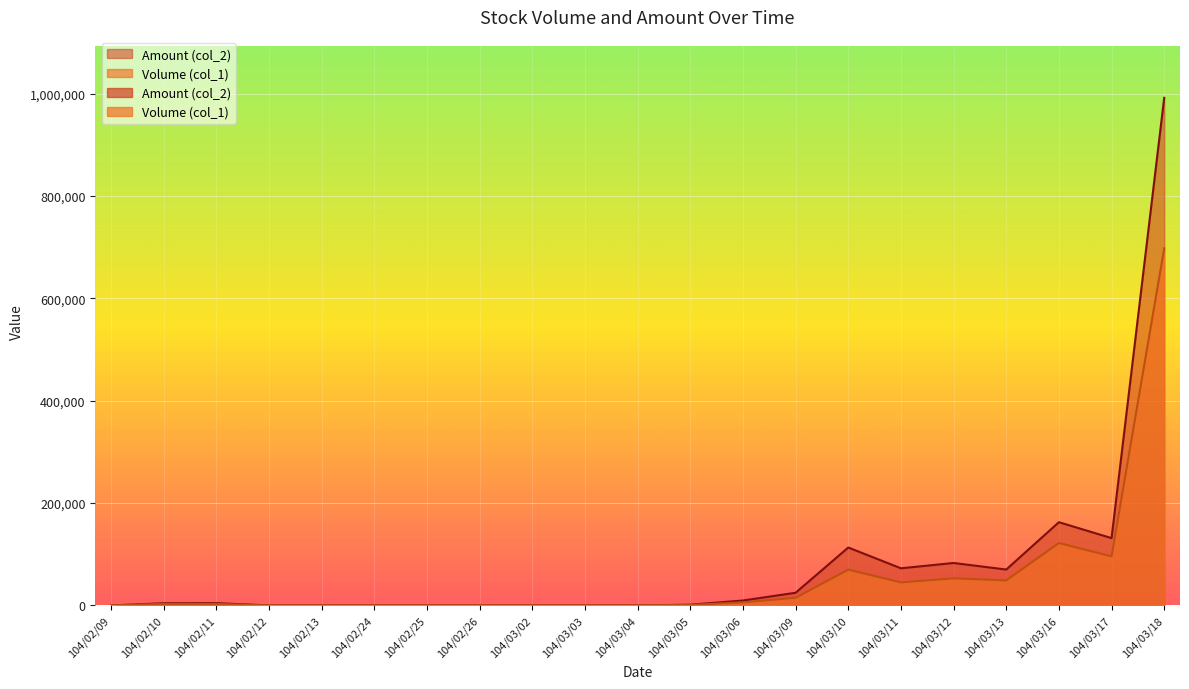

Where is the first local minimum for Volume (col_1)?

104/03/11